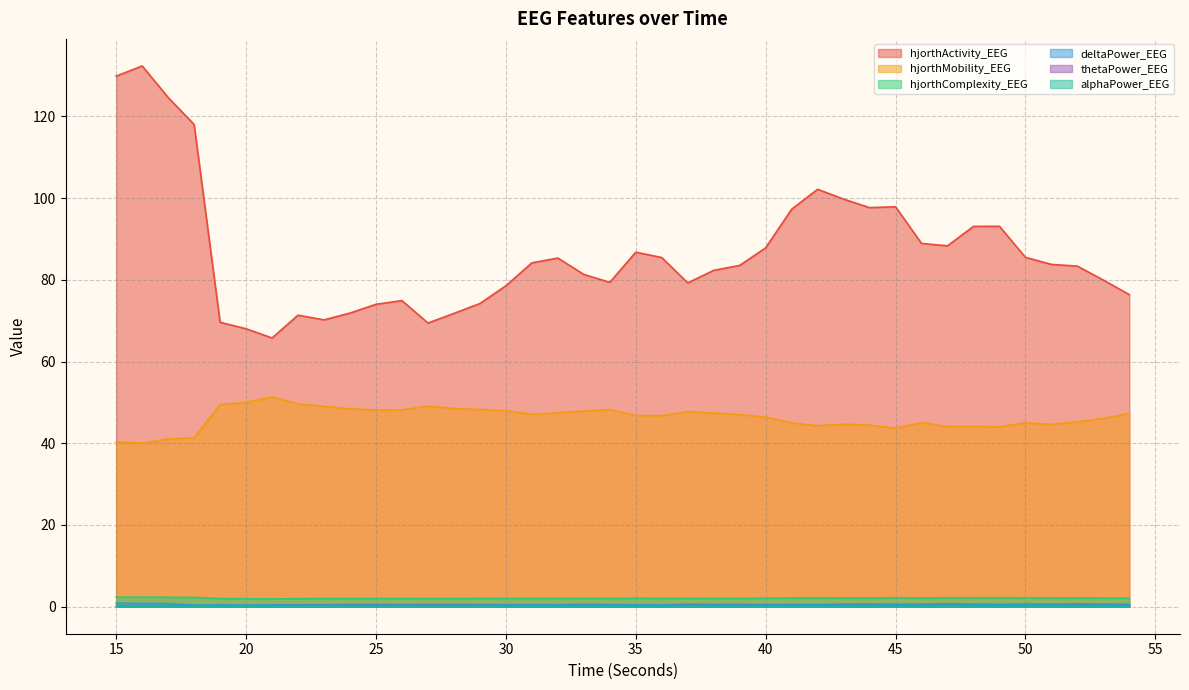

The deltaPower_EEG series shows 0.6 at 33. True or false?

True